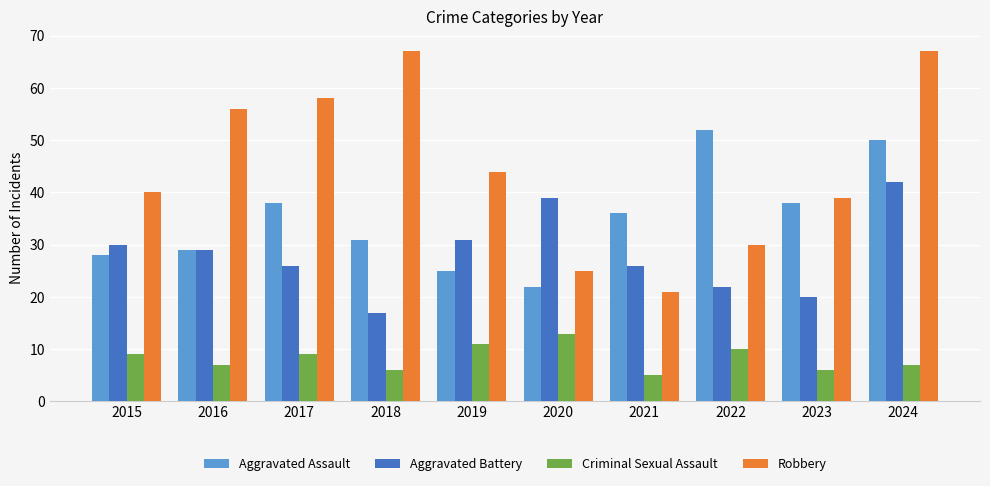

Reading right to left, extract all data points from this chart.

Aggravated Assault: 2024=50	2023=38	2022=52	2021=36	2020=22	2019=25	2018=31	2017=38	2016=29	2015=28
Aggravated Battery: 2024=42	2023=20	2022=22	2021=26	2020=39	2019=31	2018=17	2017=26	2016=29	2015=30
Criminal Sexual Assault: 2024=7	2023=6	2022=10	2021=5	2020=13	2019=11	2018=6	2017=9	2016=7	2015=9
Robbery: 2024=67	2023=39	2022=30	2021=21	2020=25	2019=44	2018=67	2017=58	2016=56	2015=40